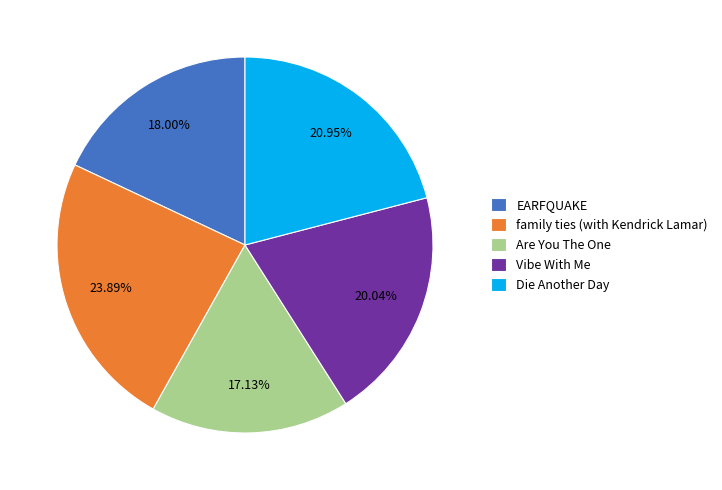

What is the ratio of the value at Vibe With Me to the value at EARFQUAKE?

1.1